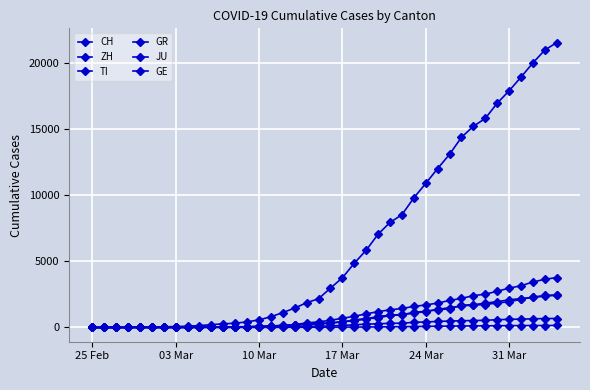

How many values in the JU series are below 25?

20